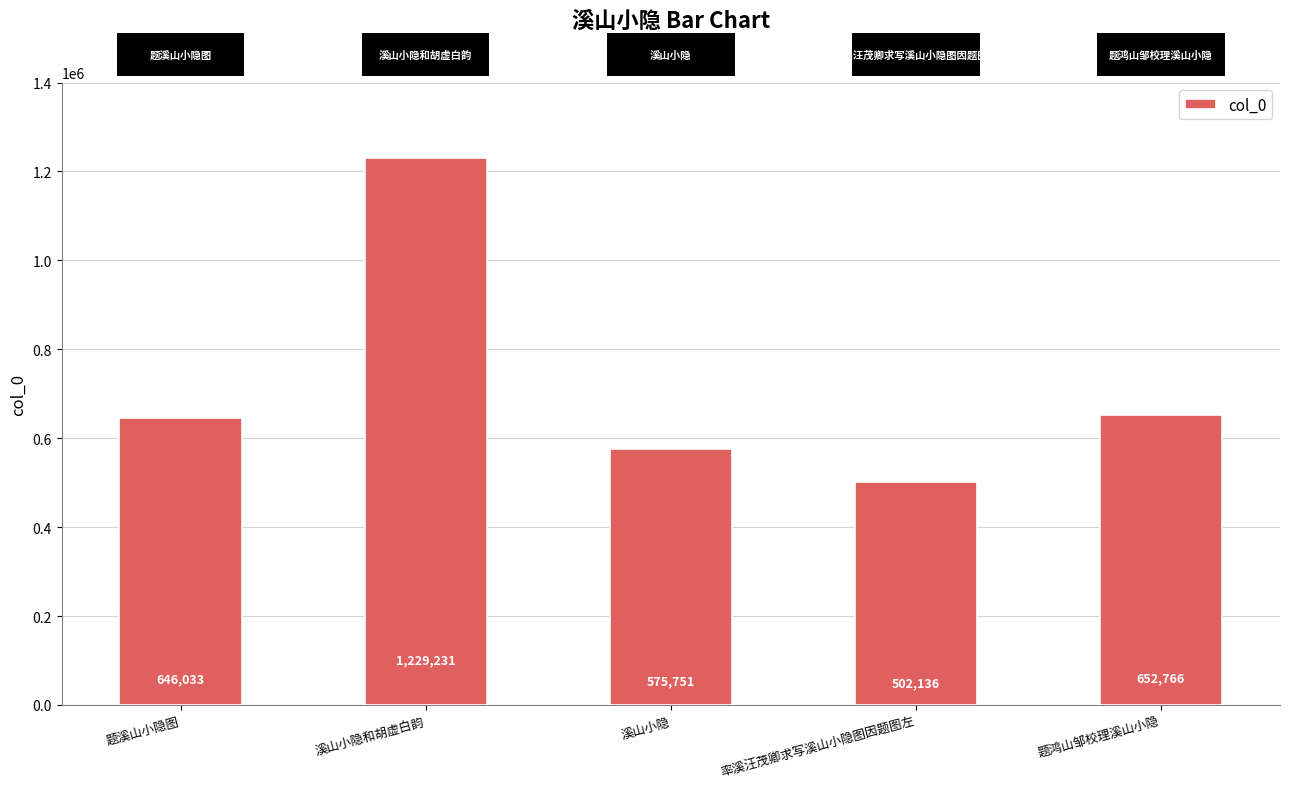

How many distinct data groups are displayed?

1